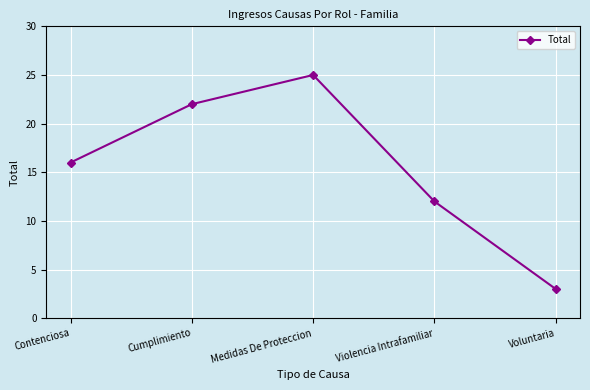

What position from the right is Contenciosa?

5